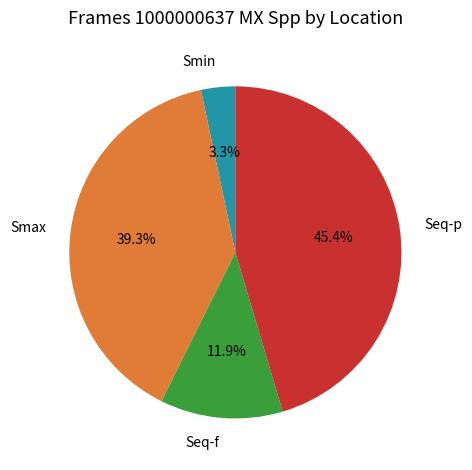

Which has a higher value, Seq-p or Smax?

Seq-p